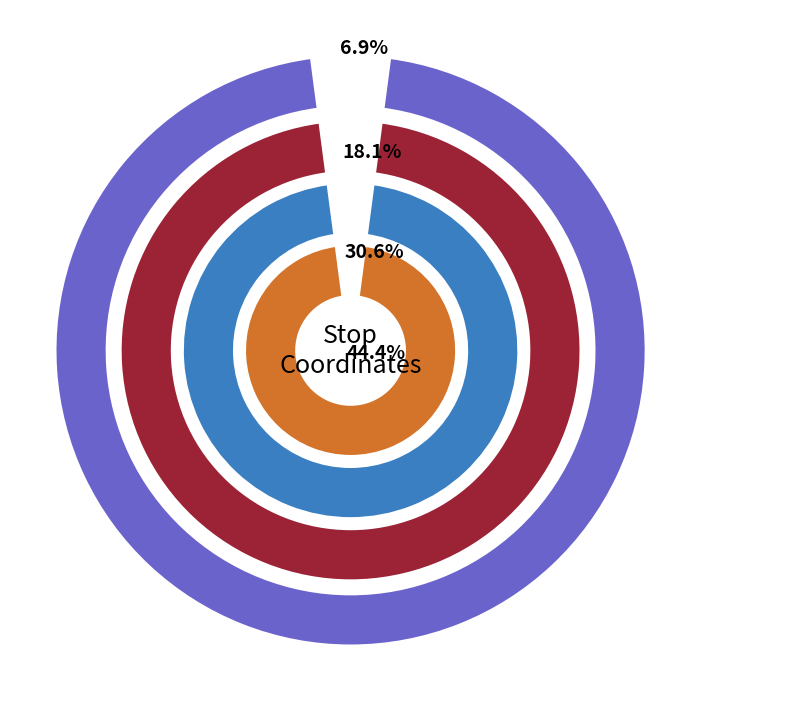

To the nearest percent, what percentage of the pie is Stop 10?

7%